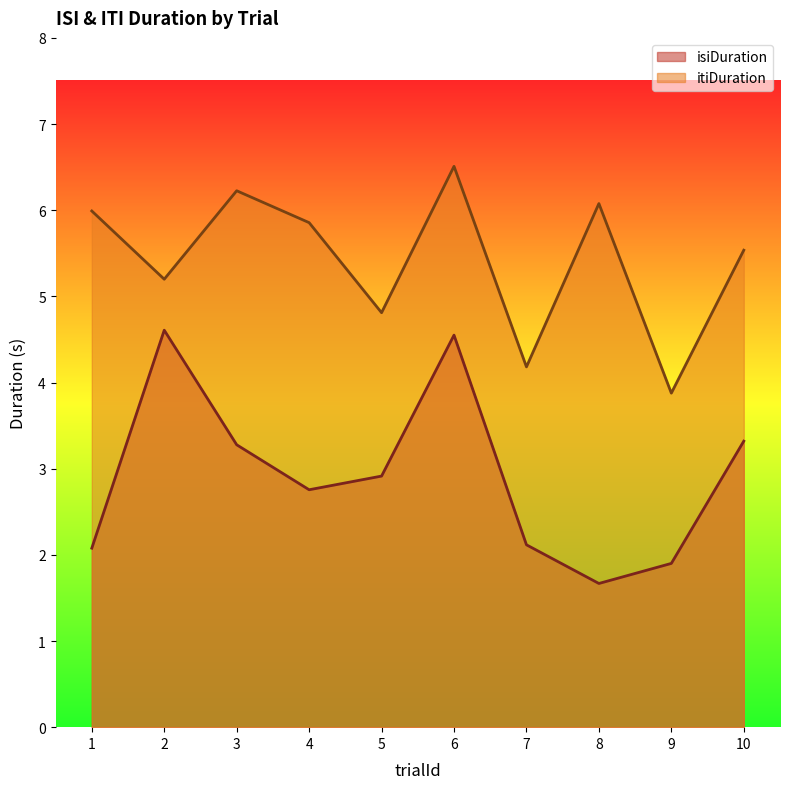

At which label does itiDuration reach its minimum?

9